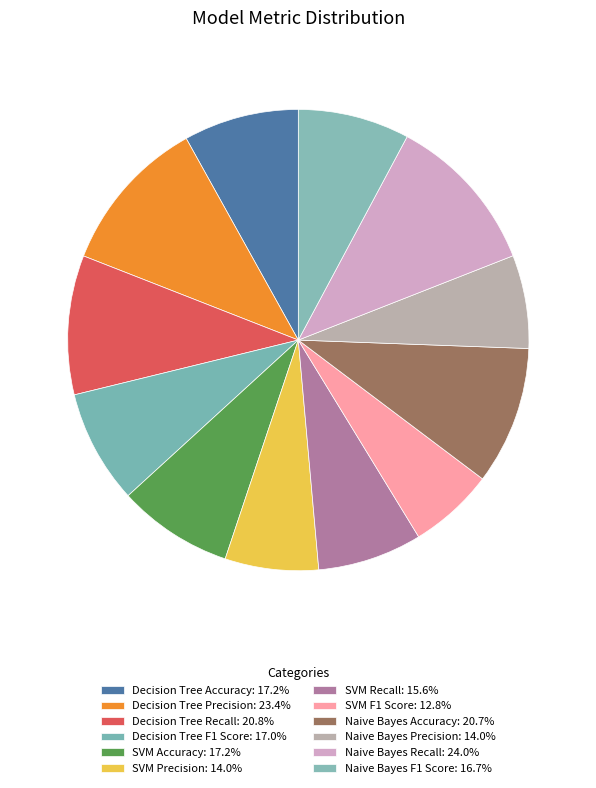

Is there a majority slice in this chart?

No